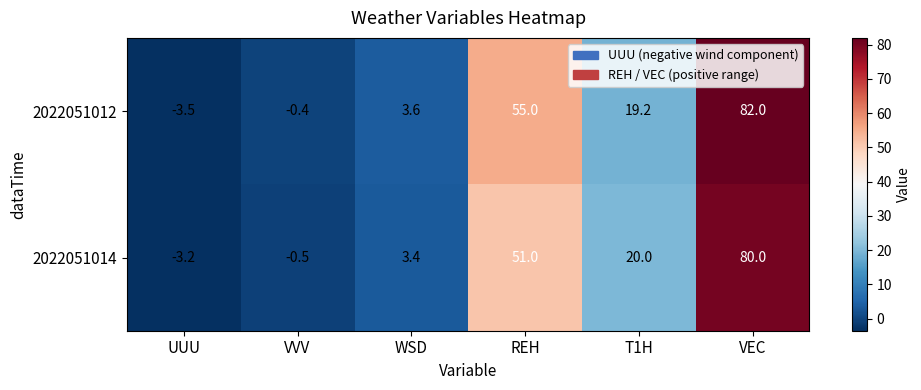

At which category is the sum across all series the highest?

VEC